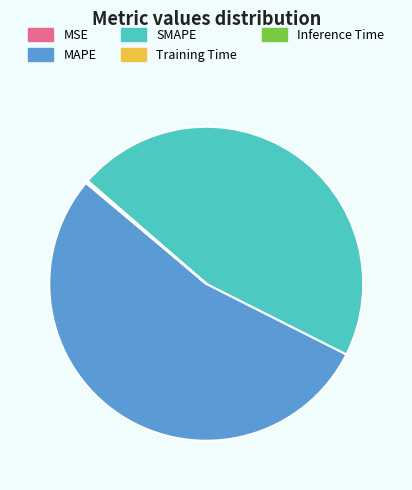

Is there a majority slice in this chart?

Yes